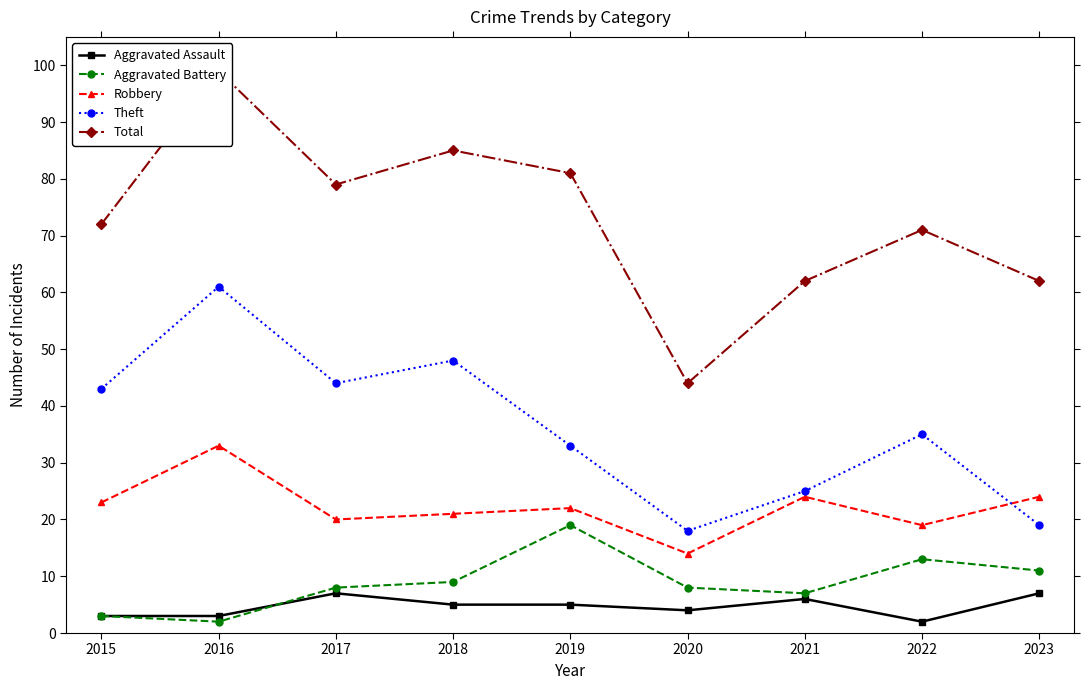

At which category does Theft reach its first local peak?

2016